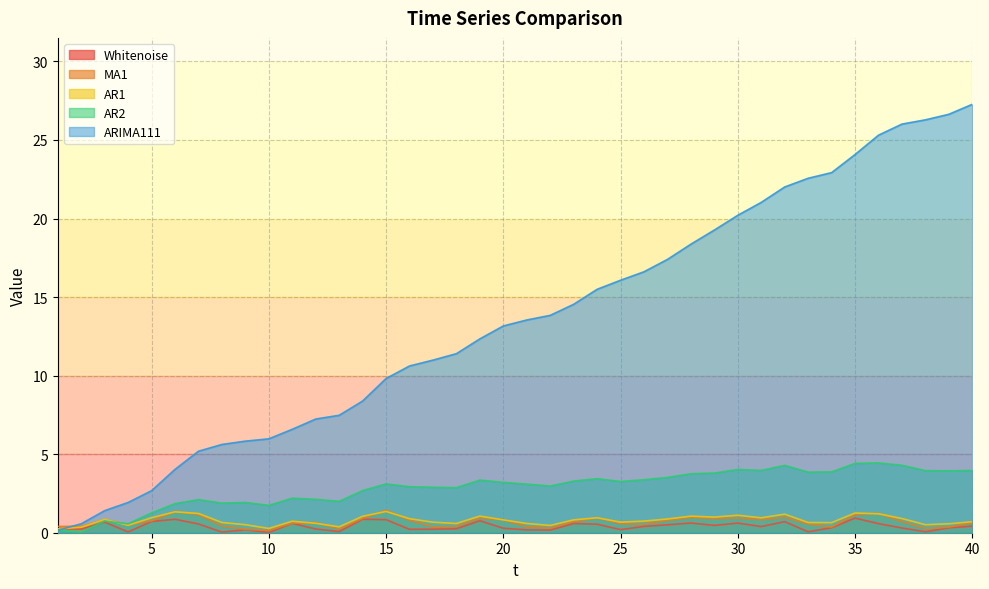

Between 33 and 1, which is larger?

1